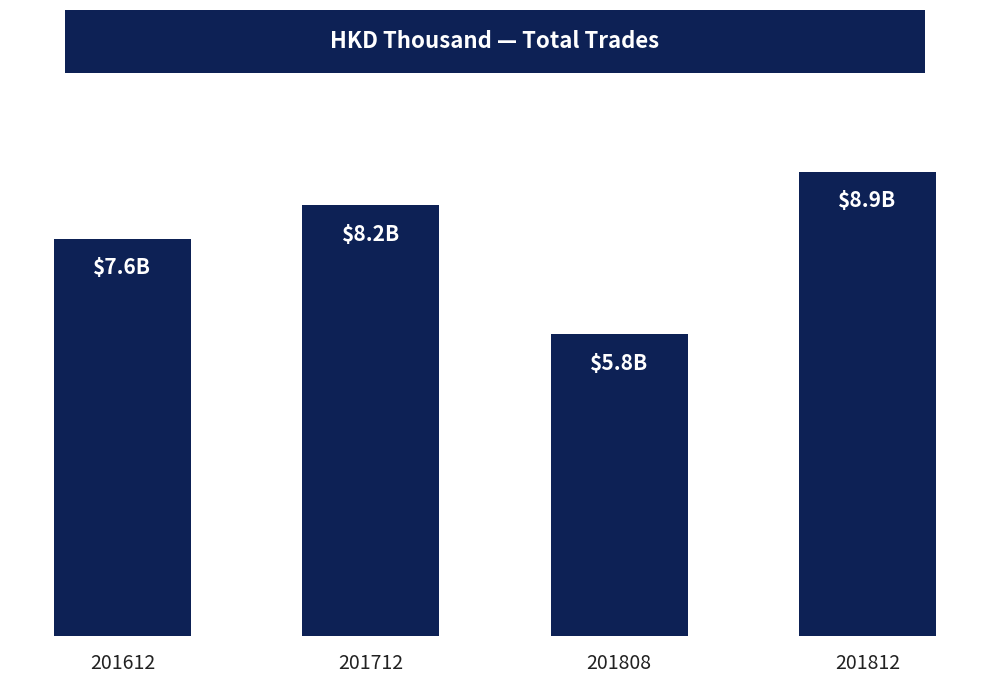

What is the change in value from 201808 to 201812?

+3108978942.8